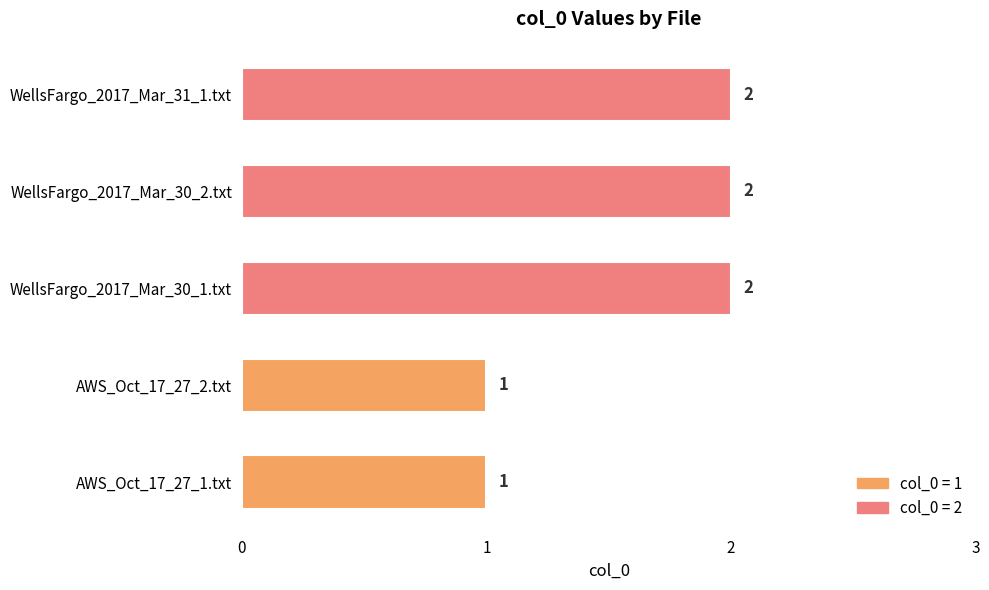

Count the values in the range 1 to 2.

5